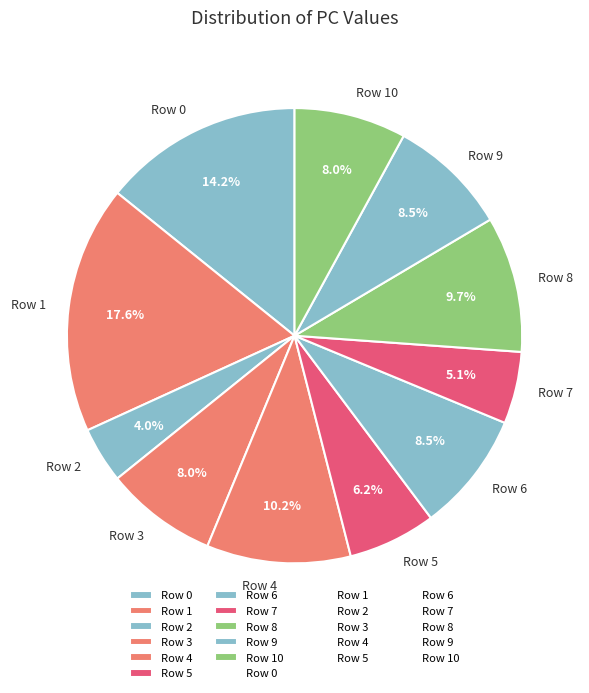

What is the ratio of the value at Row 10 to the value at Row 4?

0.8